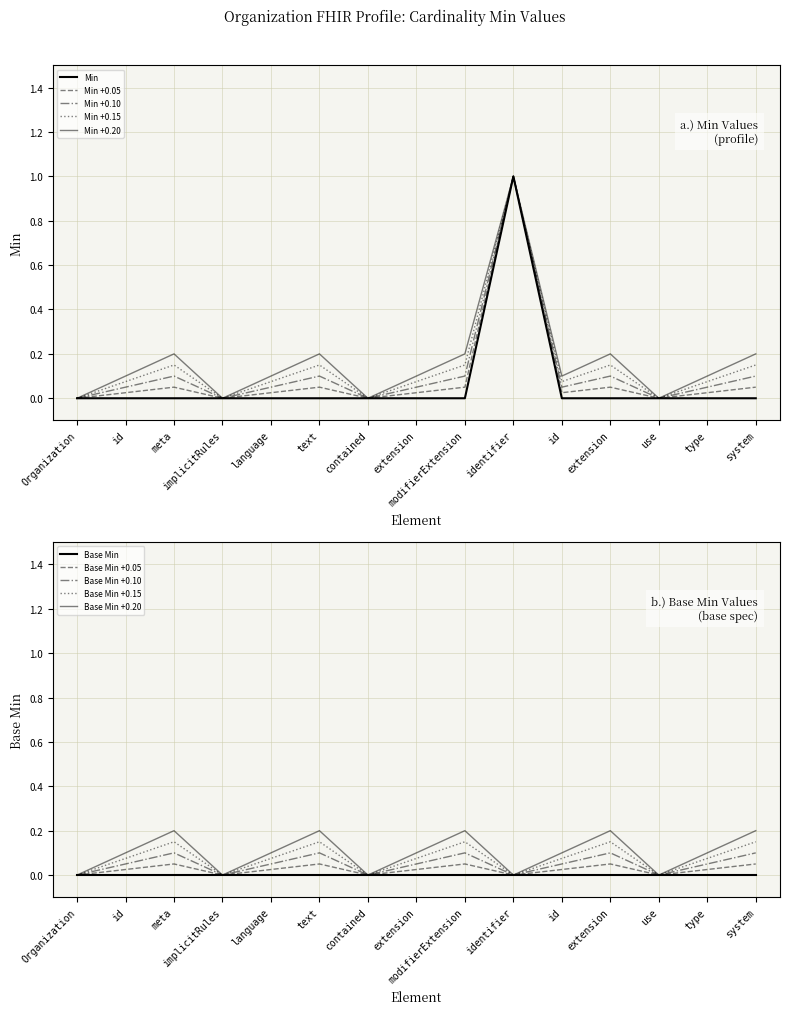

The chart shows a value of 0 at Organization.language. True or false?

True